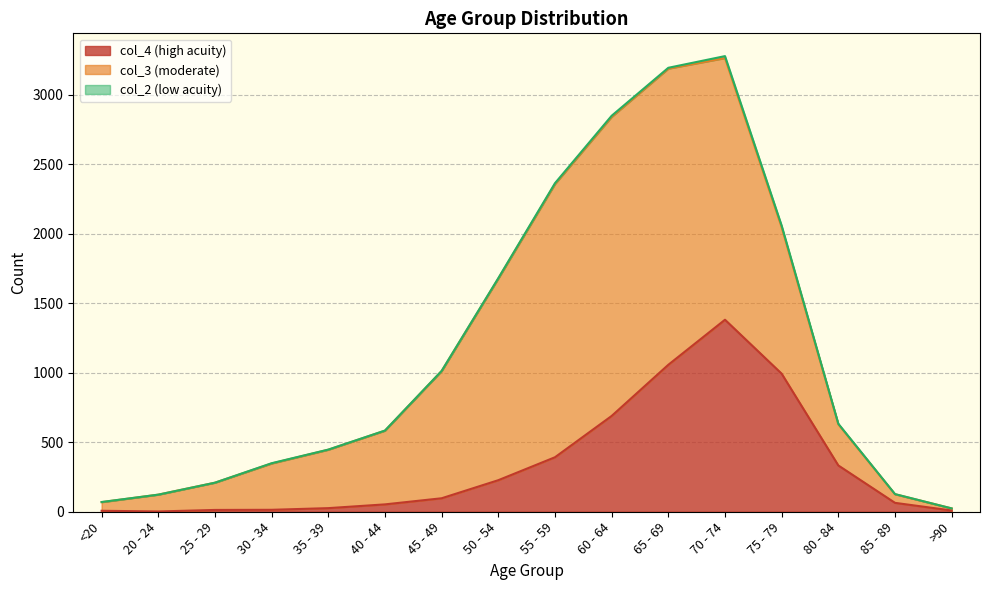

What is the difference between the maximum and minimum values in the col_2 series?

14